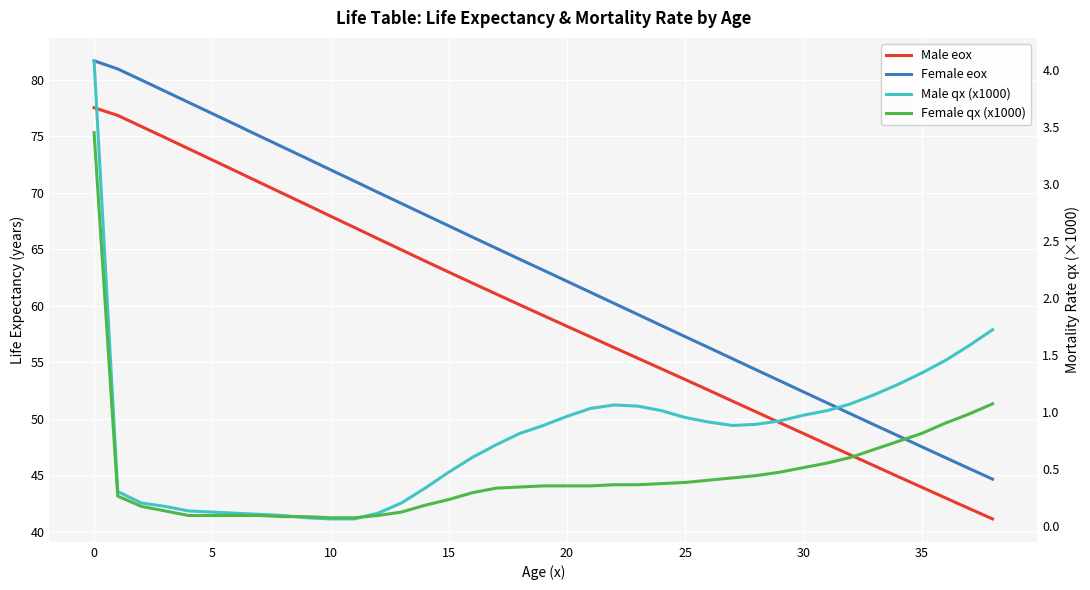

Which series has the largest range (max minus min)?

Female eox